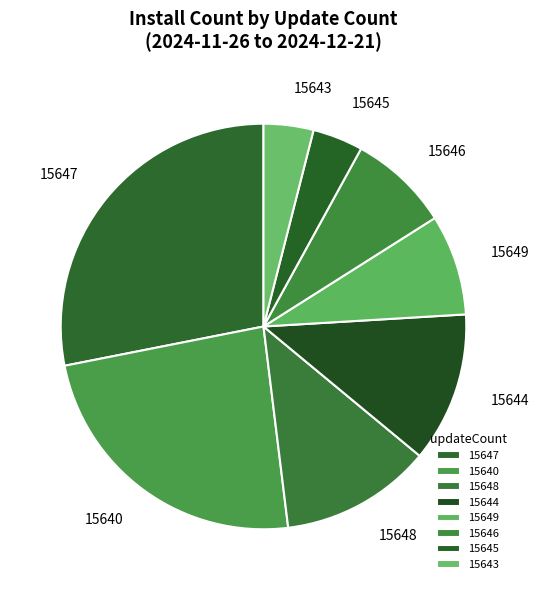

Which has a higher value, 15645 or 15644?

15644